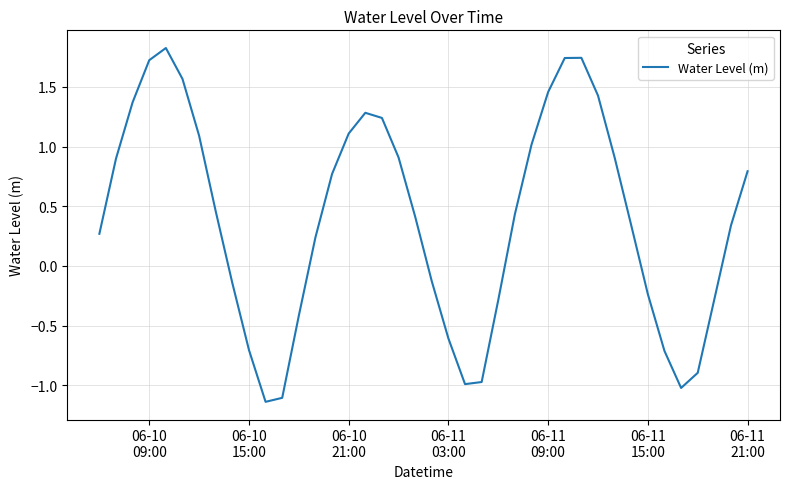

What is the greatest value displayed?

1.8